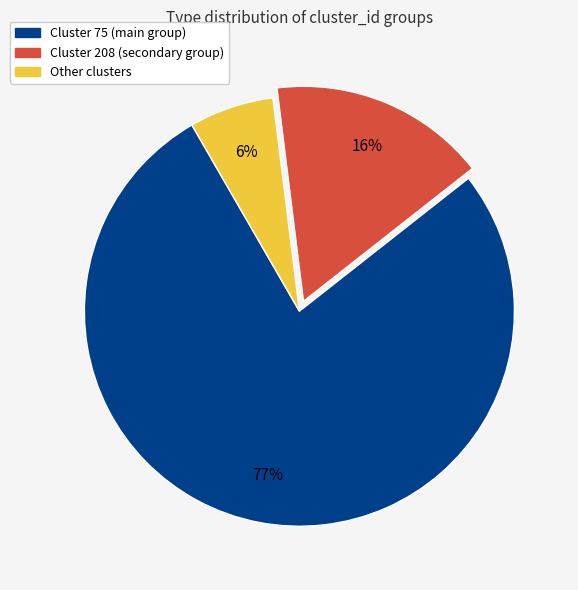

Count the number of slices in the pie.

3